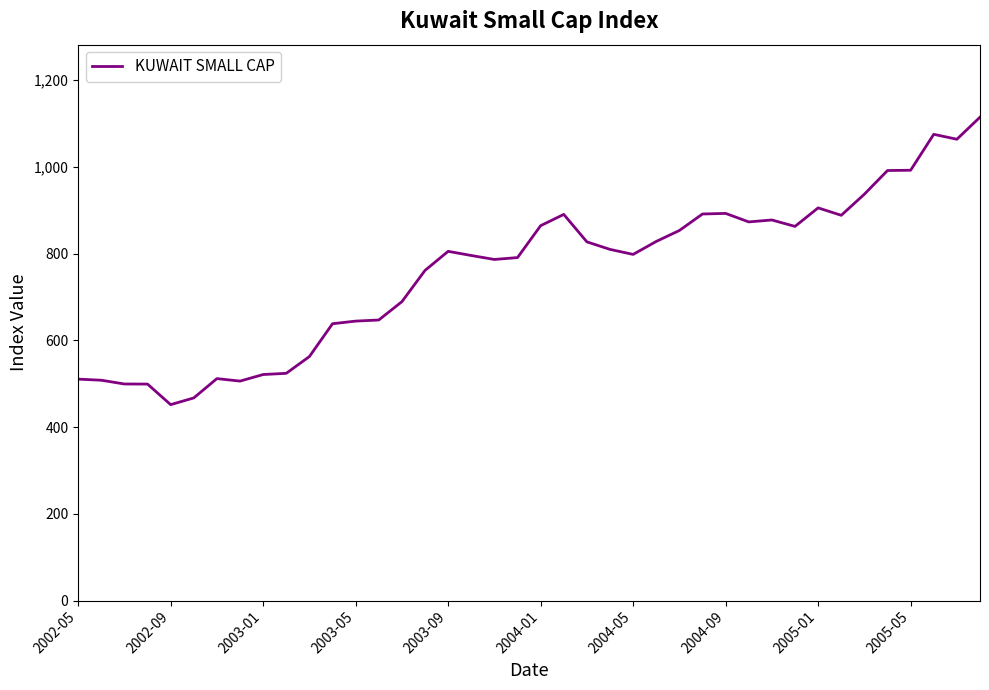

What is the smallest value displayed?

451.9